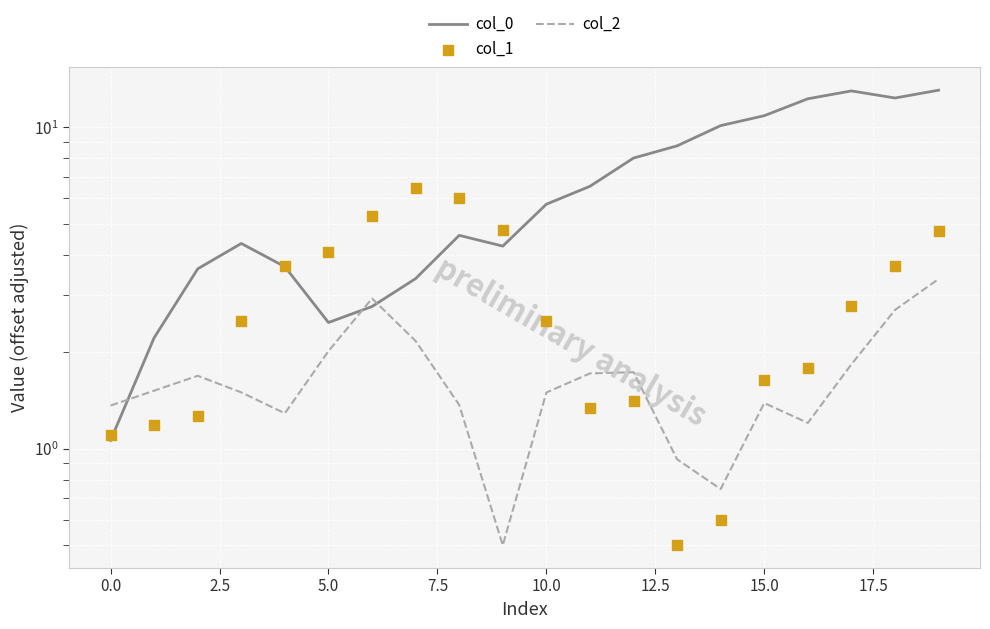

At how many categories does at least one series exceed 1?

20